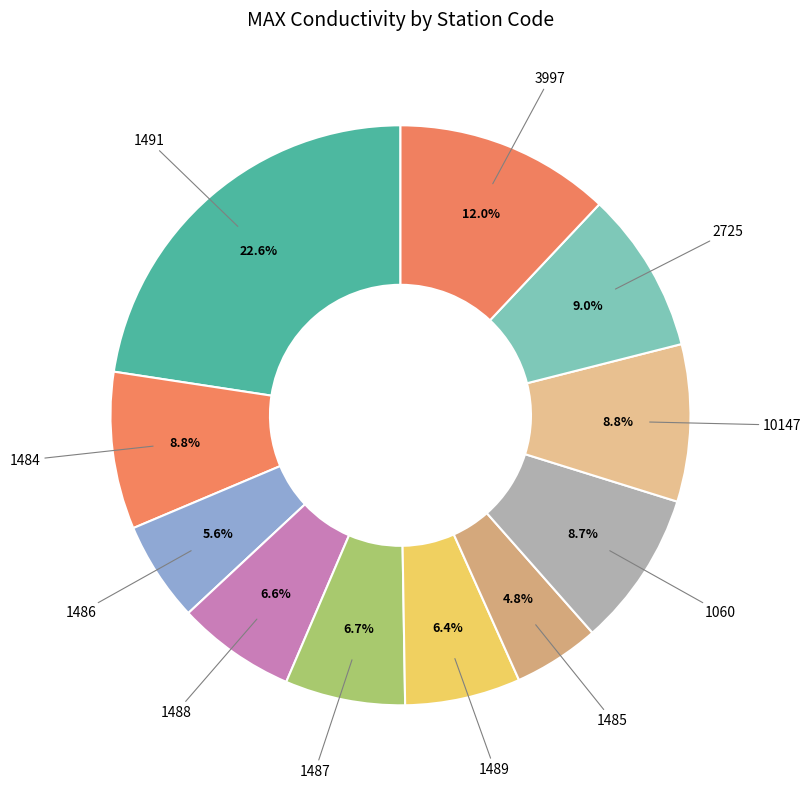

What is the ratio of the value at 2725 to the value at 1491?

0.4